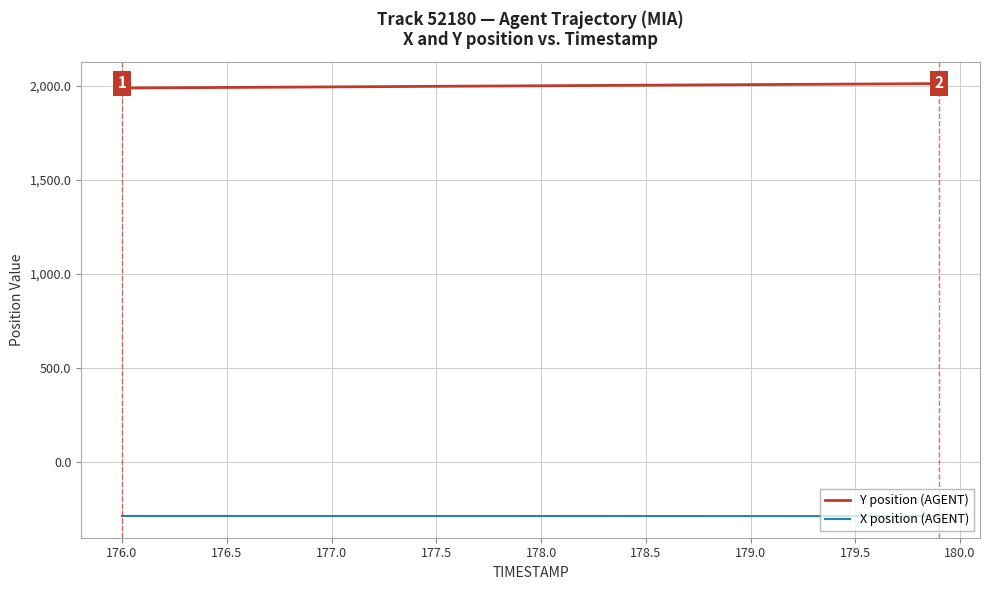

What are all the series names shown in the legend?

Y position (AGENT), X position (AGENT)